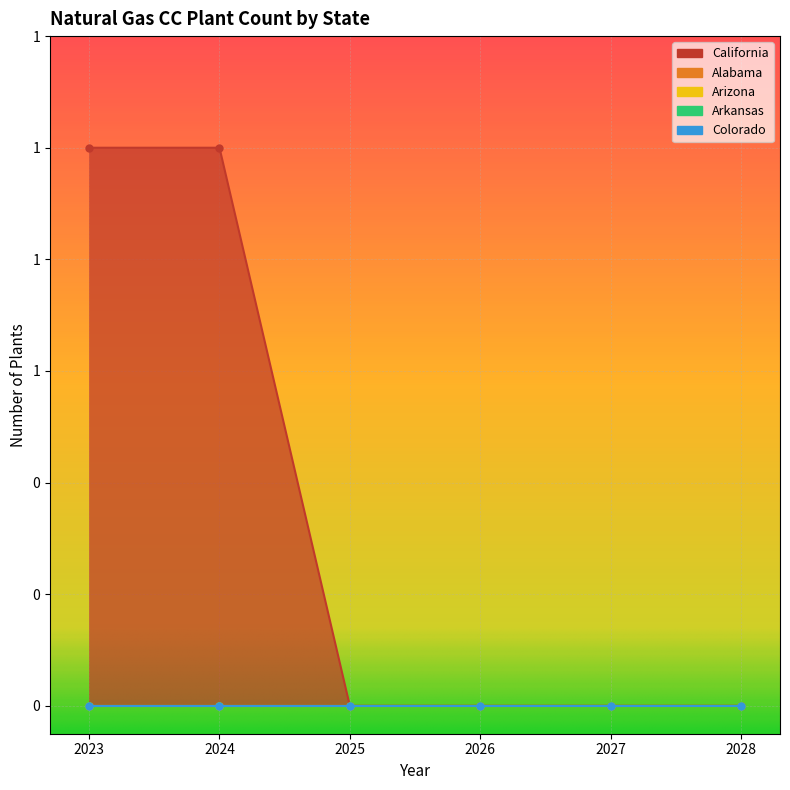

Which series changed the most between 2023 and 2024?

California